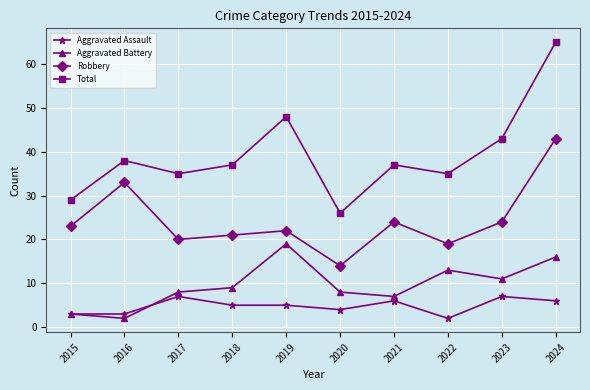

At which label does Aggravated Assault reach its minimum?

2022